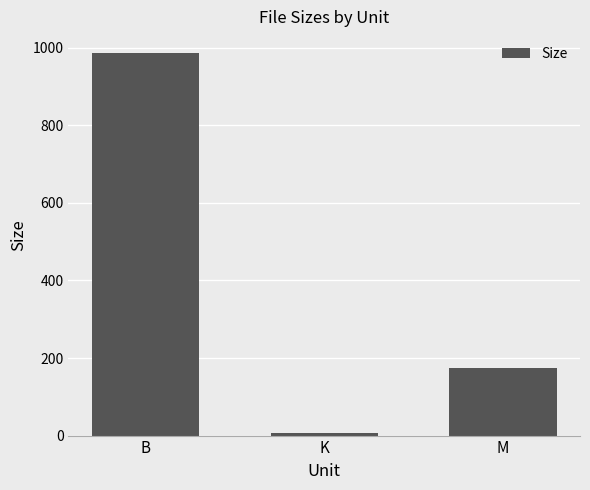

What is the change in value from B to K?

-980.3